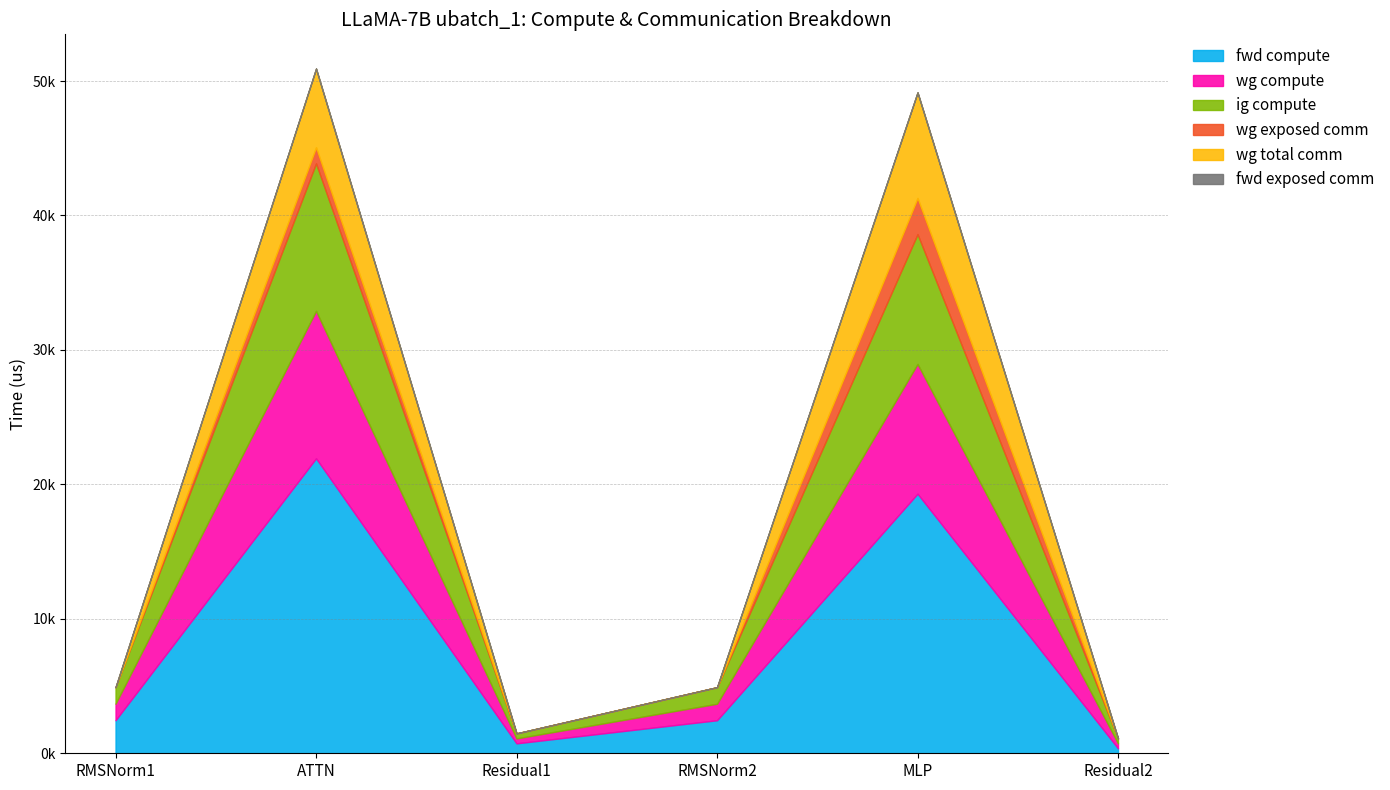

True or false: wg total comm and wg exposed comm cross at least once.

False